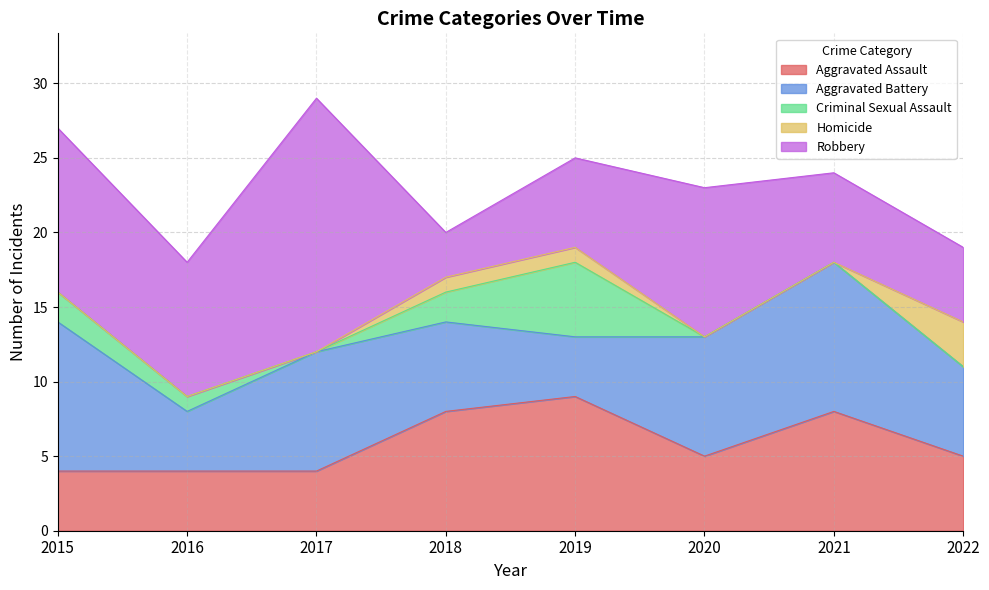

At 2021, list the series in order from smallest to largest.

Criminal Sexual Assault, Homicide, Robbery, Aggravated Assault, Aggravated Battery